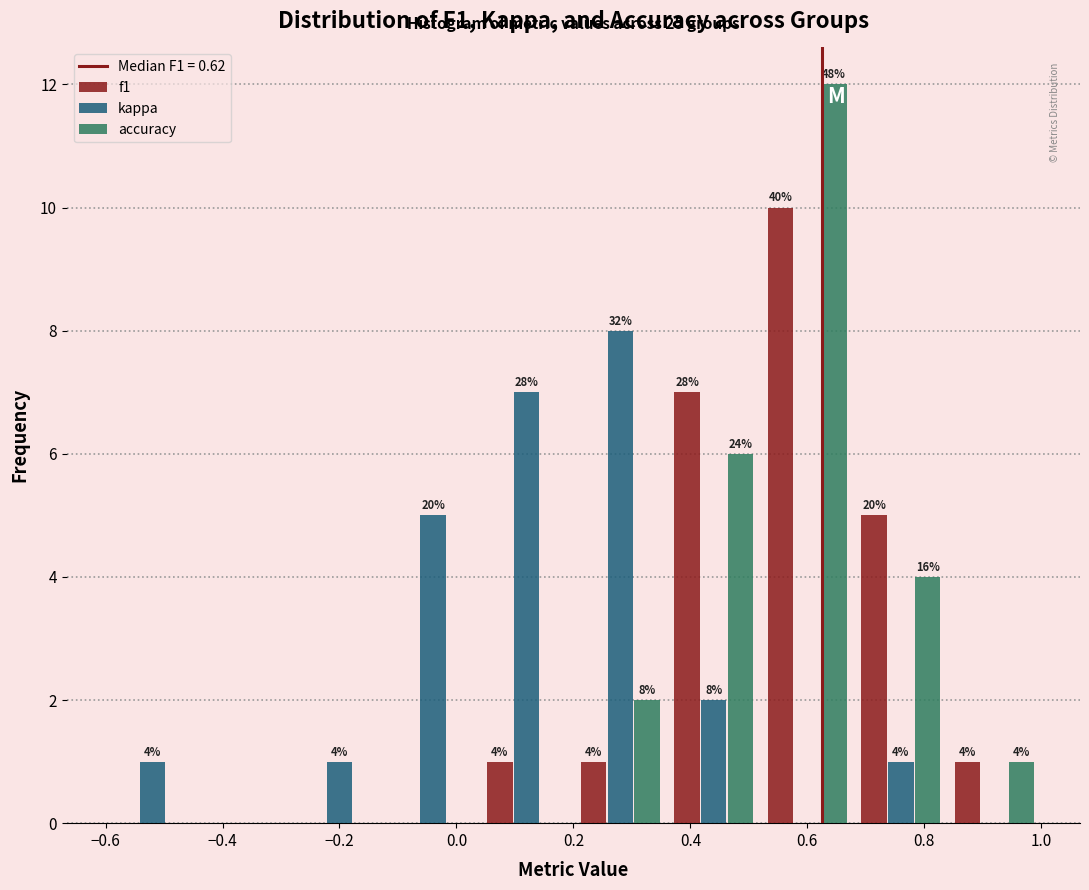

In the f1 series, which range on the x-axis has the tallest bar?

0.52 to 0.68